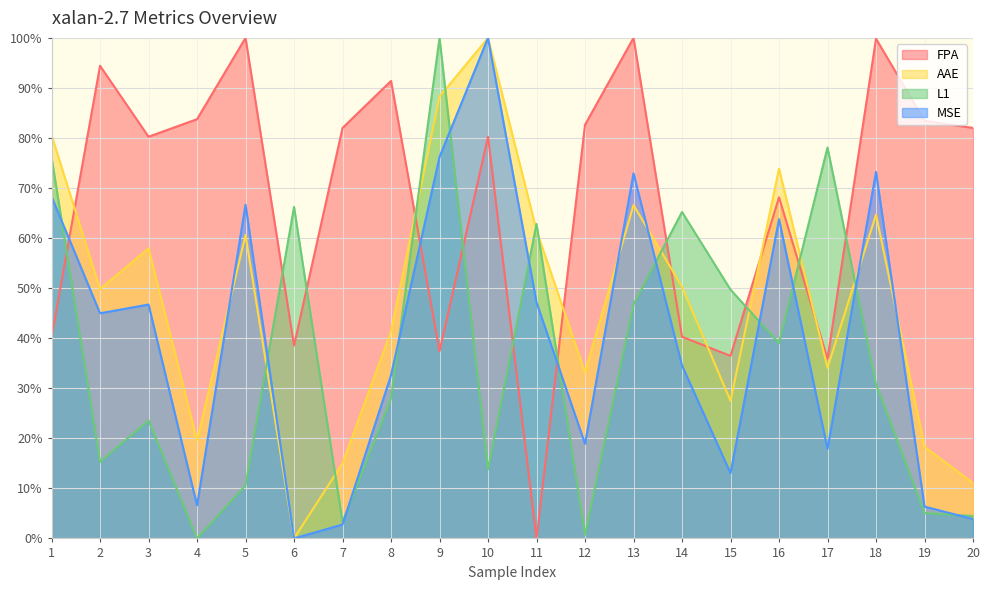

Reading right to left, list all the values displayed in this chart.

FPA: 82.0	83.4	99.8	35.8	68.2	36.5	40.3	100.0	82.6	0.0	80.3	37.4	91.4	82.0	38.5	100.0	83.8	80.3	94.4	40.1
AAE: 11.1	18.3	64.7	34.1	73.9	27.5	50.3	66.6	33.2	61.5	100.0	88.3	41.4	15.0	0.0	60.6	19.6	58.0	49.8	80.6
L1: 4.5	5.1	30.8	78.1	39.0	49.7	65.2	46.8	0.7	62.8	13.8	100.0	28.0	3.3	66.2	10.6	0.0	23.6	15.3	76.2
MSE: 3.9	6.4	73.2	17.9	63.8	13.0	34.5	72.9	18.9	47.2	100.0	76.2	32.6	2.8	0.0	66.7	6.6	46.7	45.0	68.3